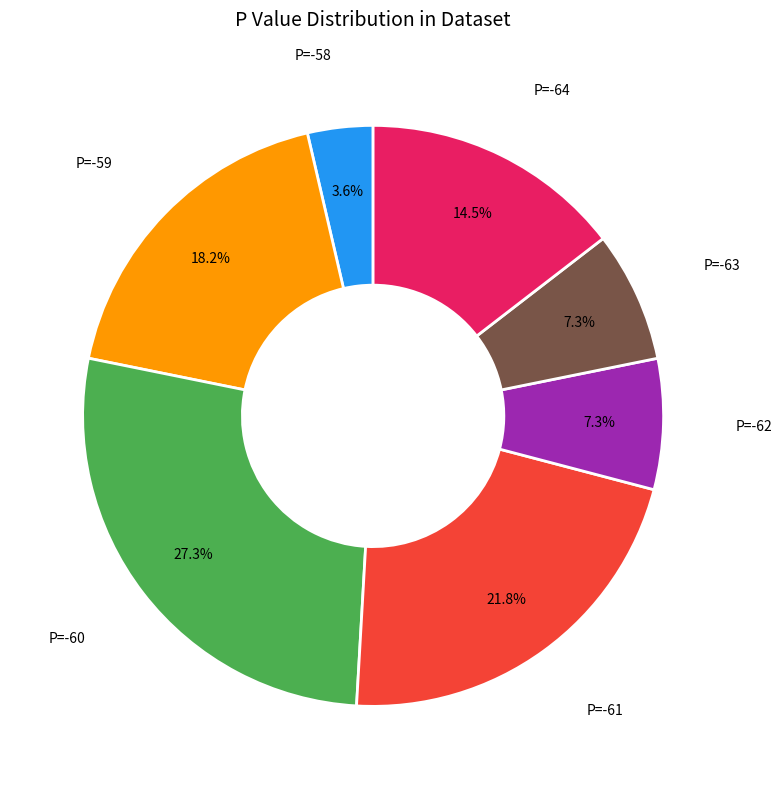

Is there a majority slice in this chart?

No